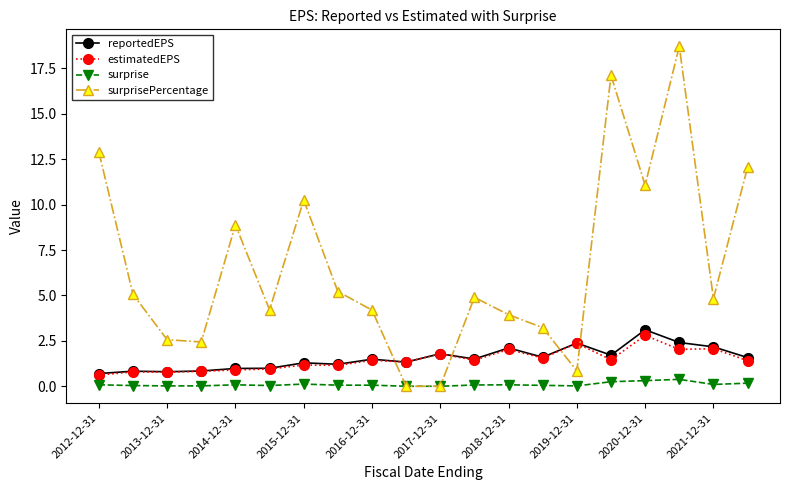

Which series has the largest range (max minus min)?

surprisePercentage